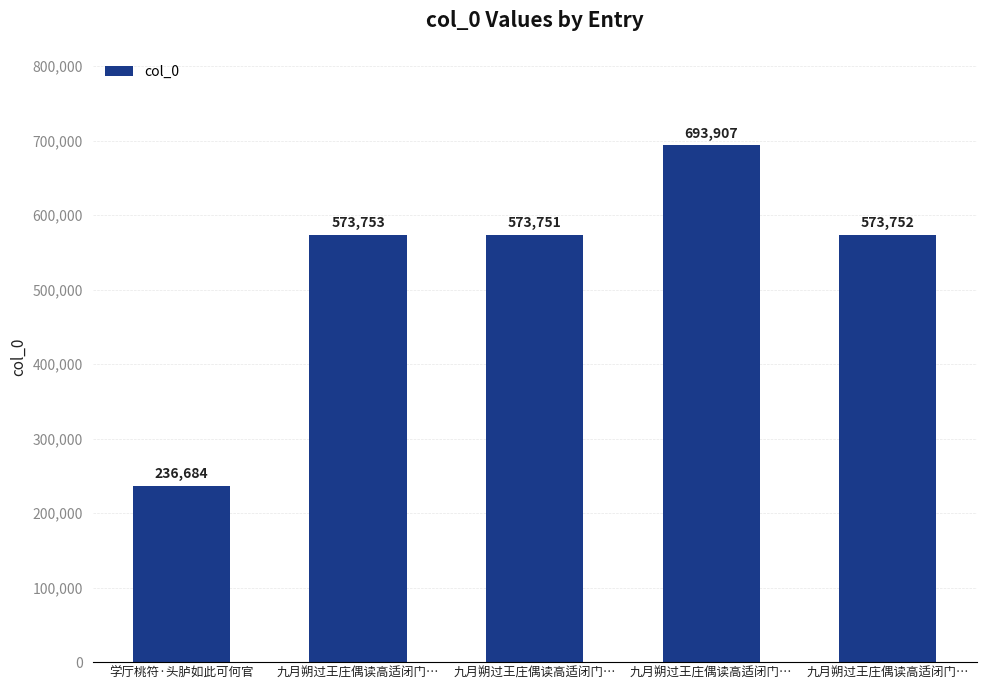

At which category does the chart reach its minimum across all series?

学厅桃符·头胪如此可何官